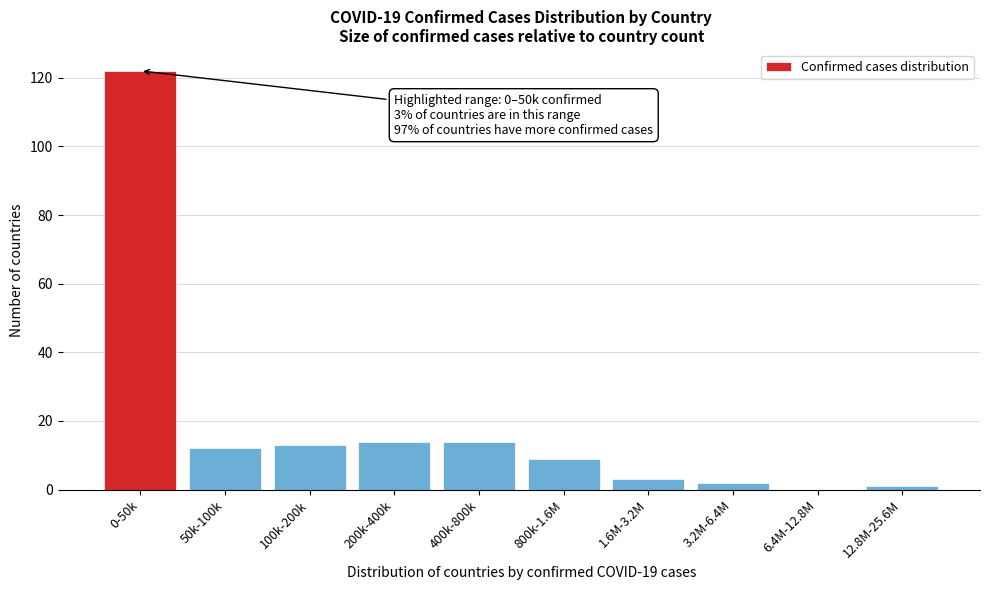

Reading left to right, what are all the values shown in this chart?

0-50k=122	50k-100k=12	100k-200k=13	200k-400k=14	400k-800k=14	800k-1.6M=9	1.6M-3.2M=3	3.2M-6.4M=2	6.4M-12.8M=0	12.8M-25.6M=1